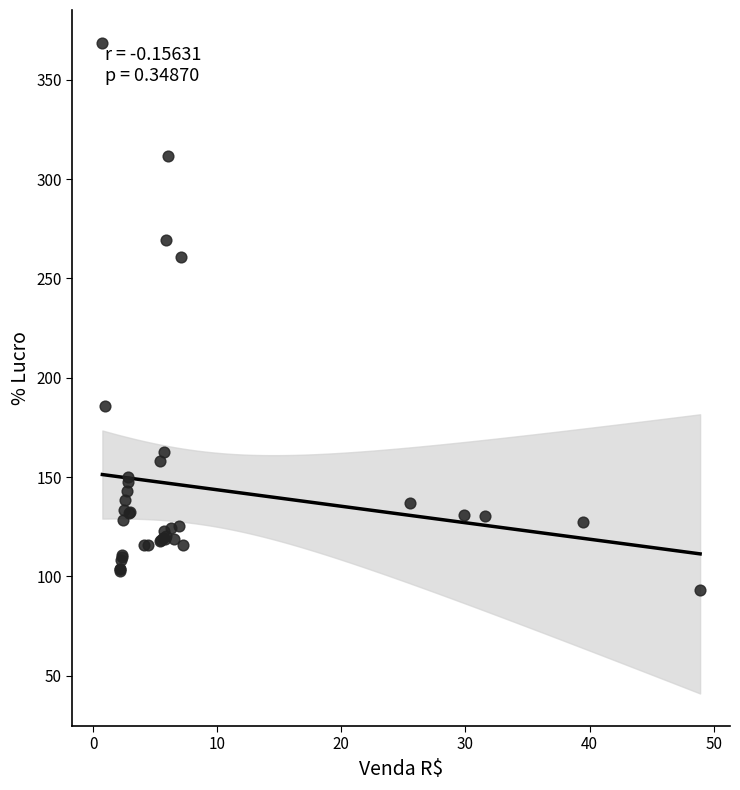

What Y value in the scatter plot is closest to 230?

260.8